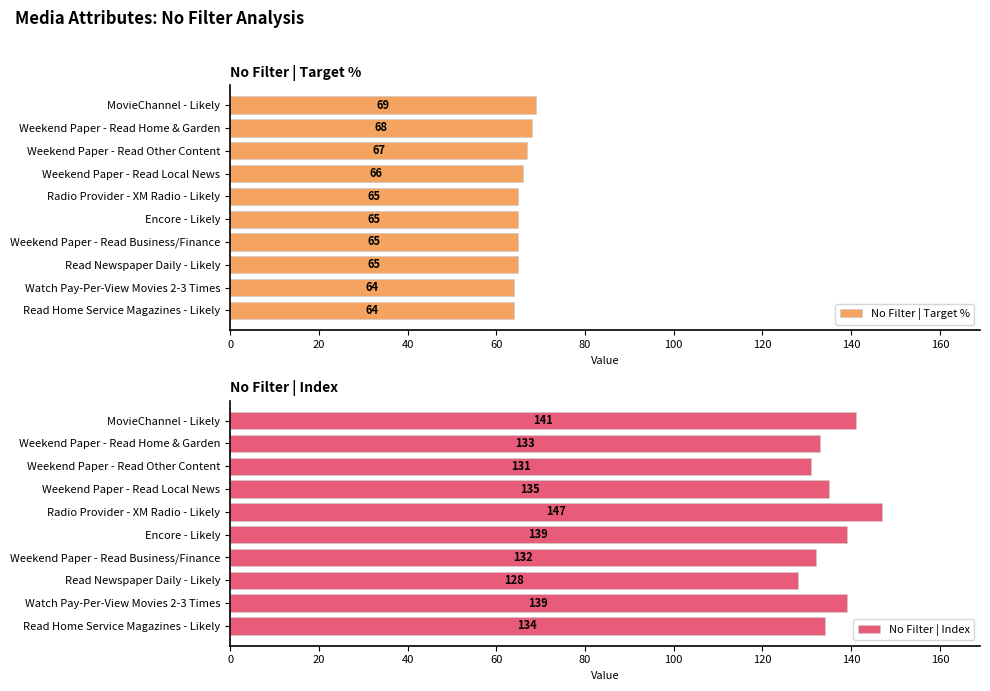

What is the value of the No Filter | Index bar at the 4th from the left?

135